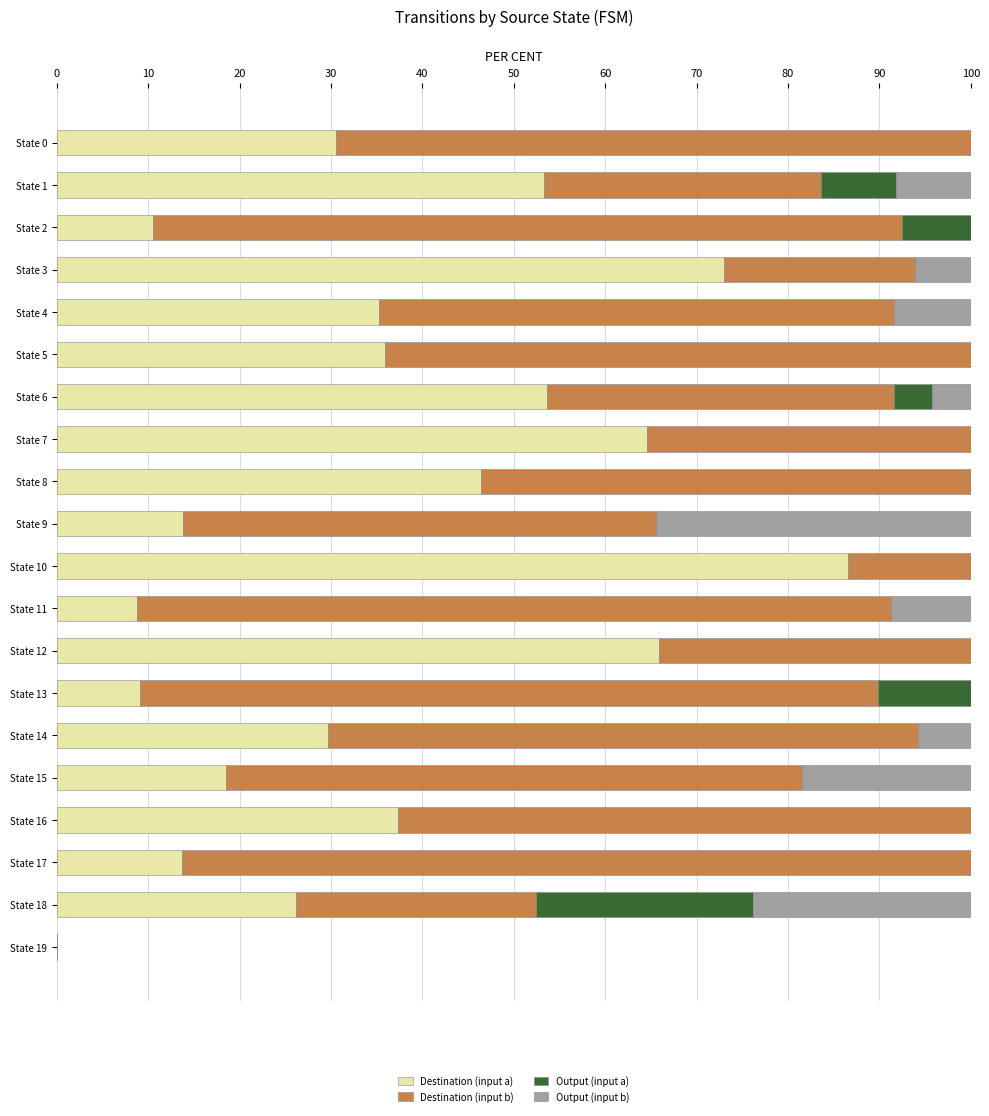

What is the total value across all series at State 10?

100.0